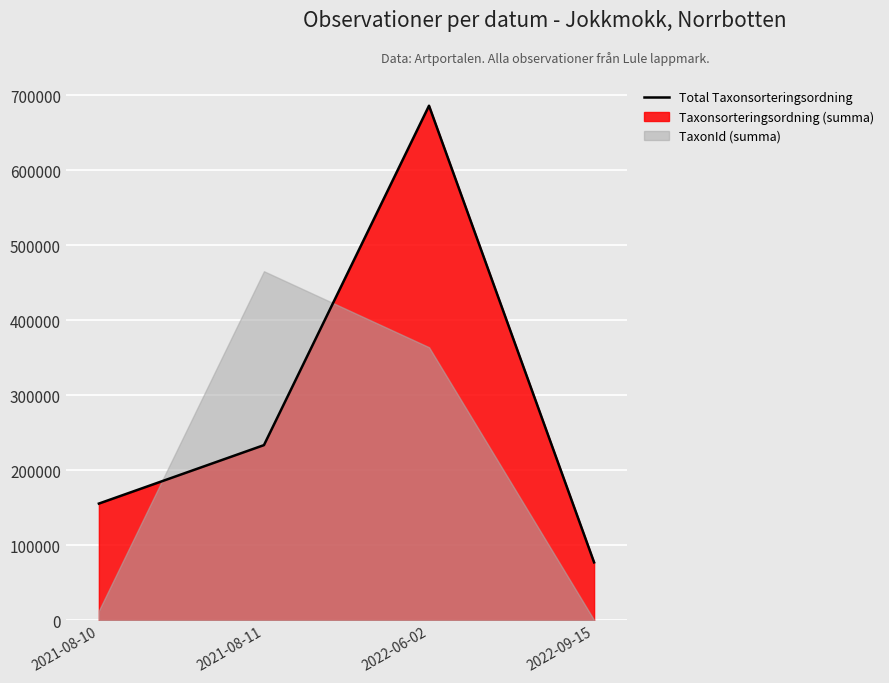

Is it true that the value at 2021-08-11 is 233429?

True